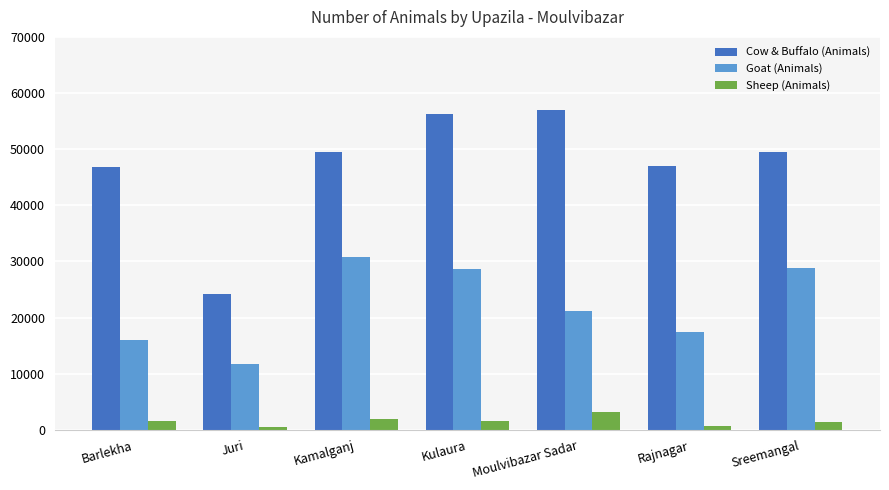

Read the Cow & Buffalo (Animals) value at Moulvibazar Sadar, to the nearest 50.

56900